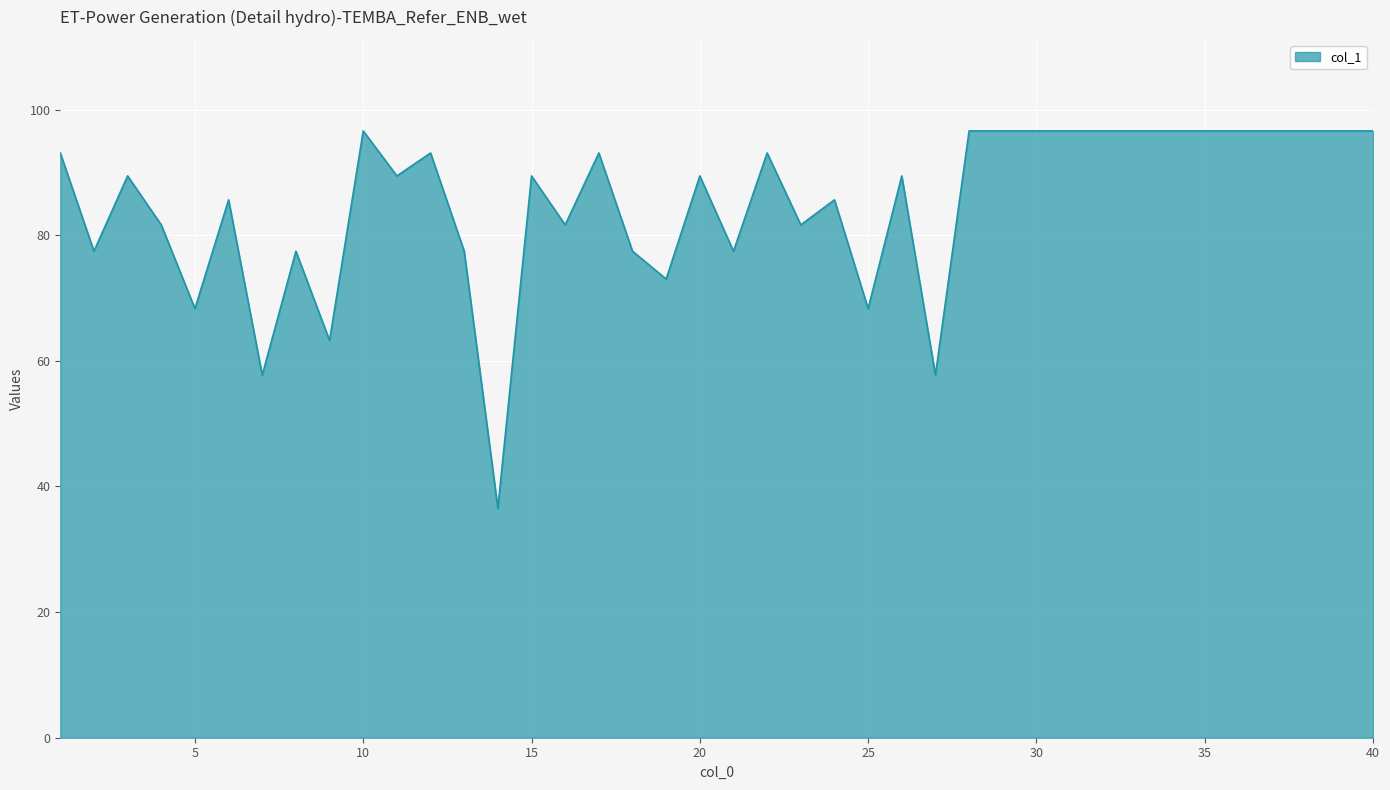

What is the greatest value displayed?

96.6